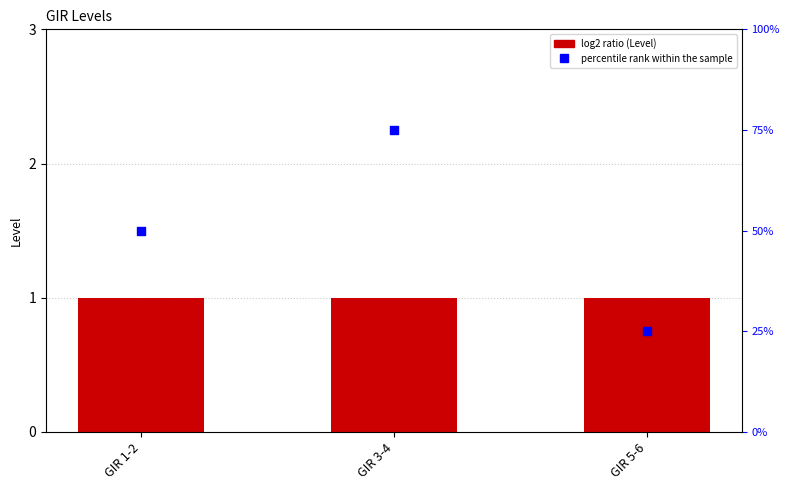

Which series has the largest total across all categories?

percentile rank within the sample